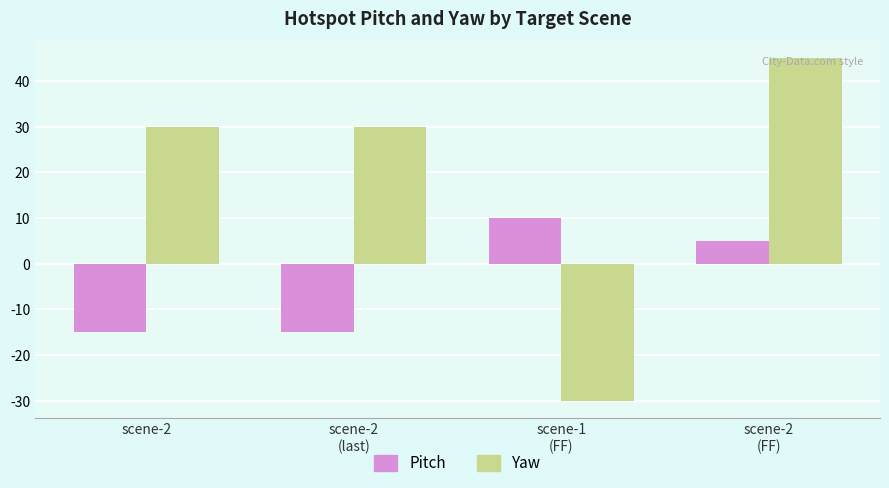

How many categories are shown in the chart?

4